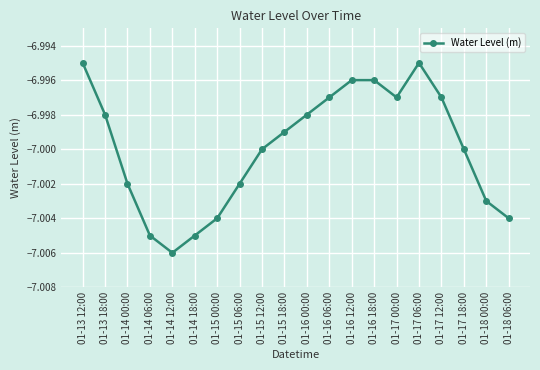

Is it true that the value at 01-16 06:00 is -11.9?

False